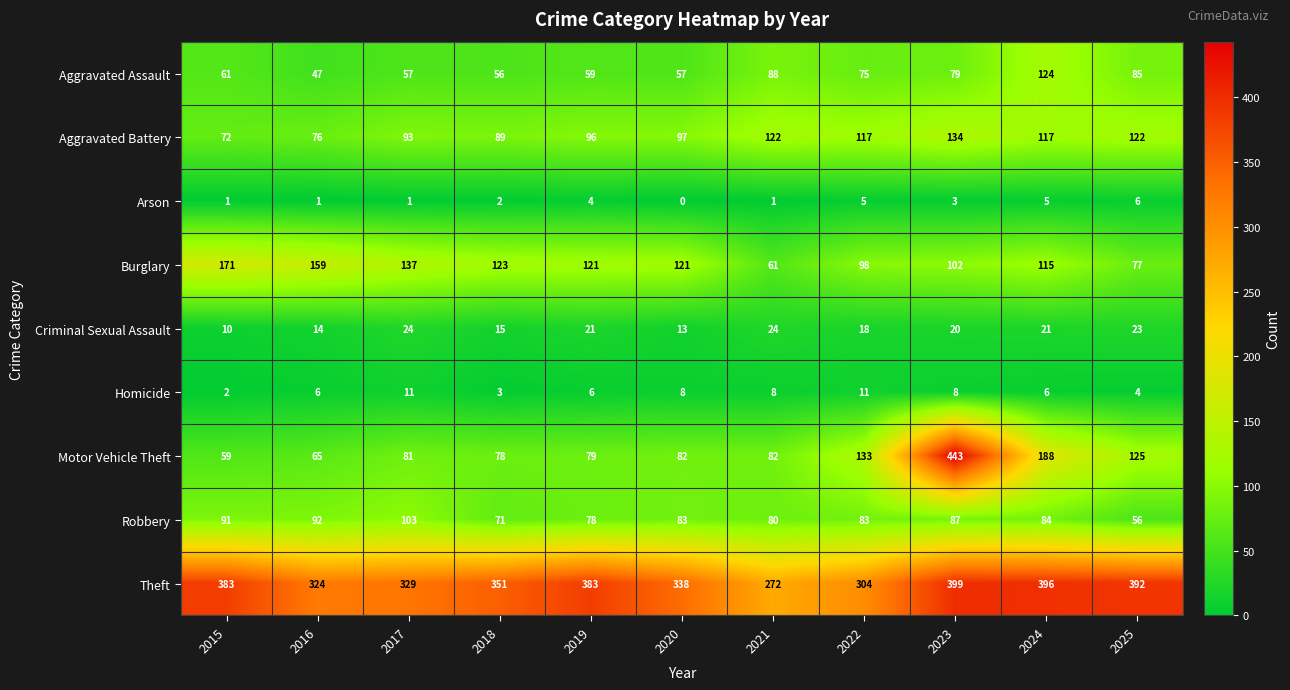

Where does the Burglary series first go above 121?

2015